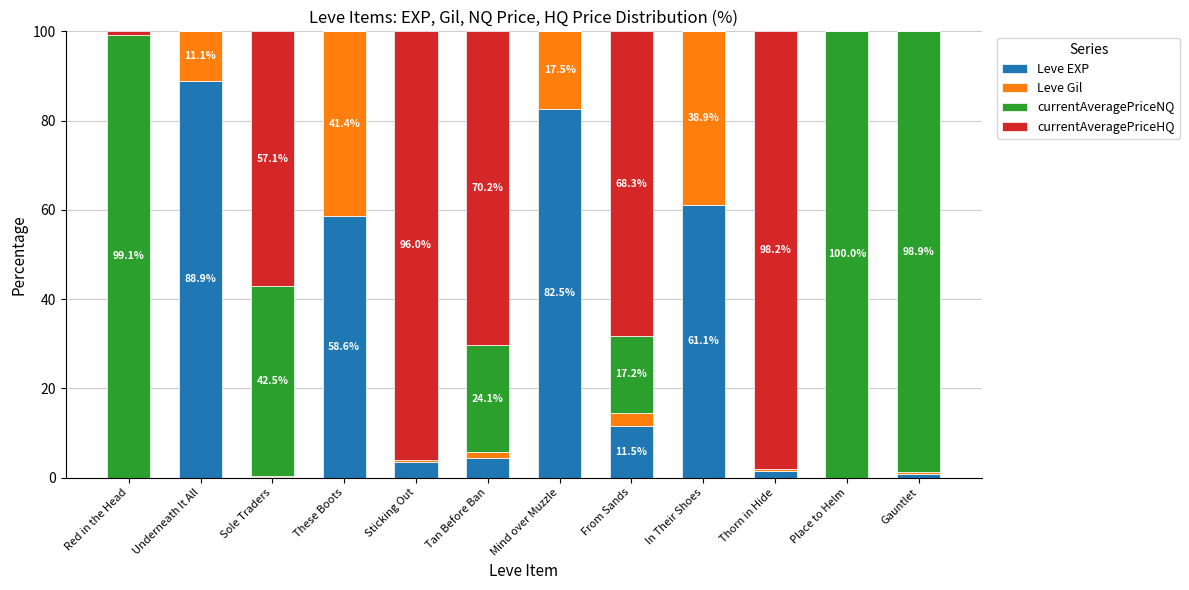

What is the total value across all series at These Boots?

100.0